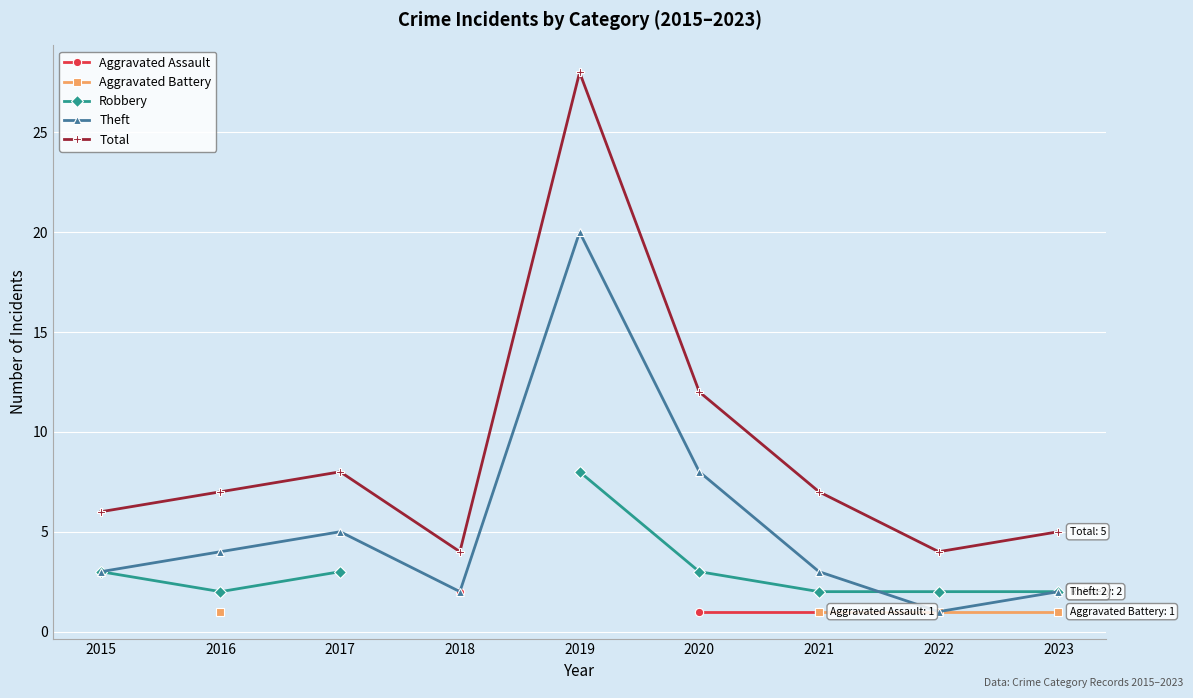

At which category does the chart reach its minimum across all series?

2020